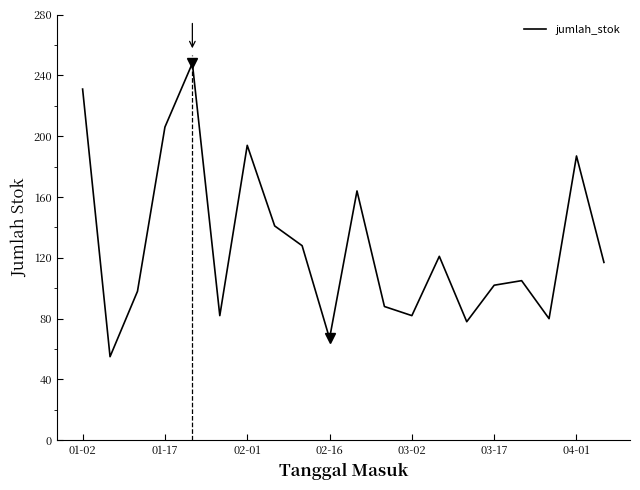

What is the greatest value displayed?

248